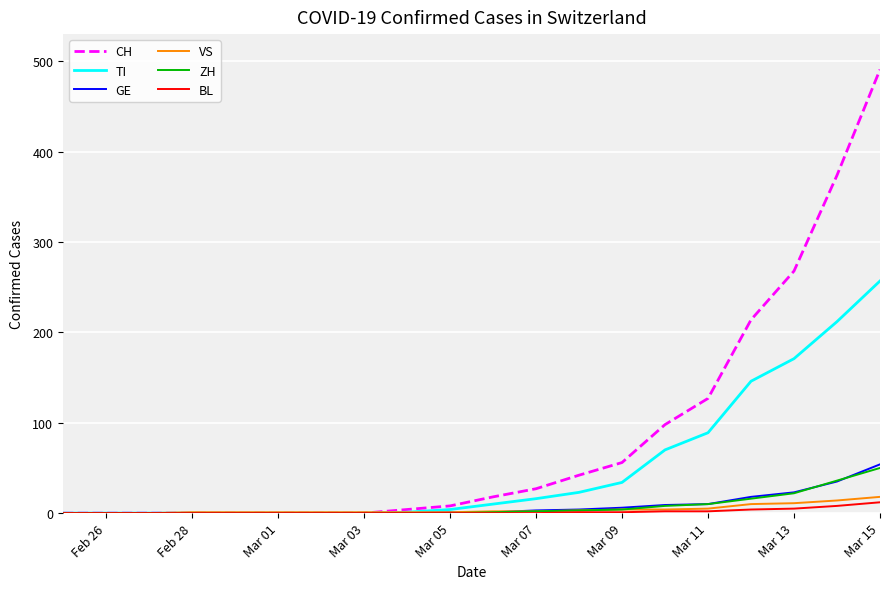

Which series has the largest total across all categories?

CH